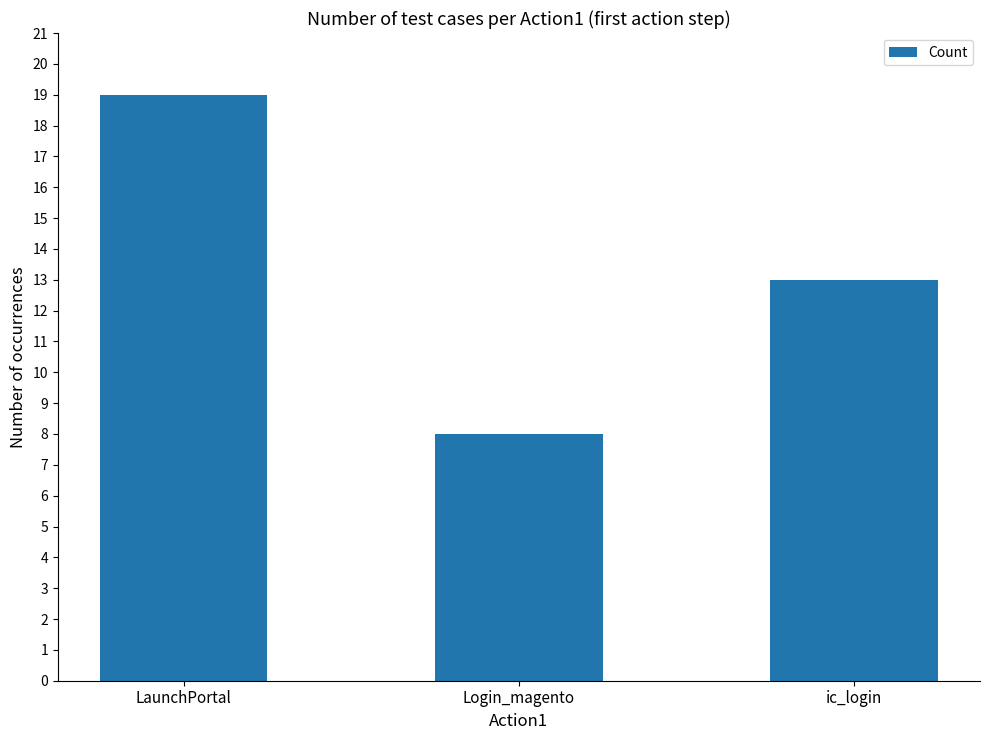

The chart shows a value of 4 at ic_login. True or false?

False